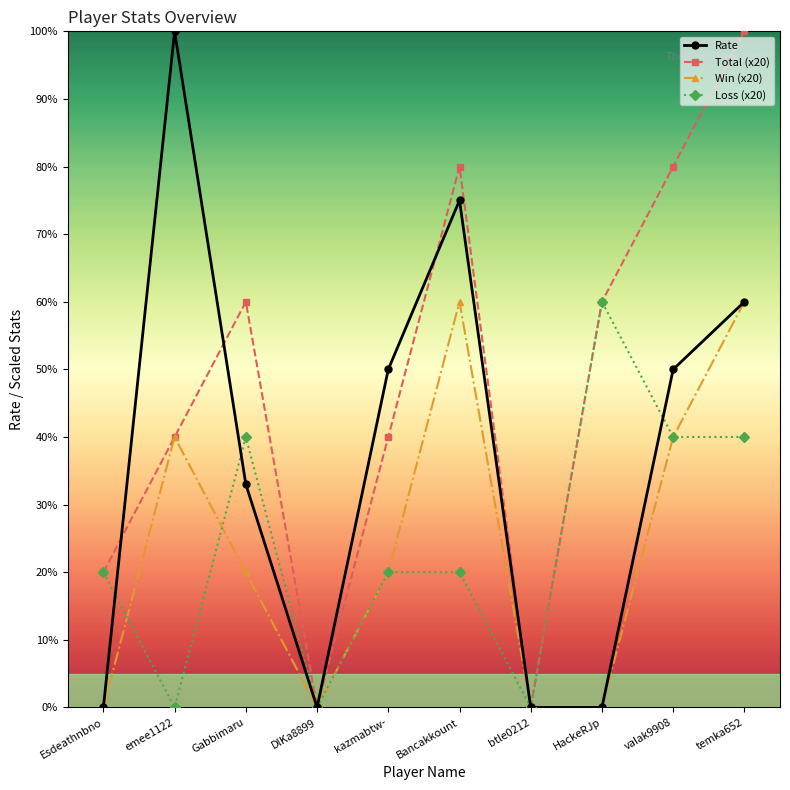

What is the difference between the highest and lowest values at valak9908?

40